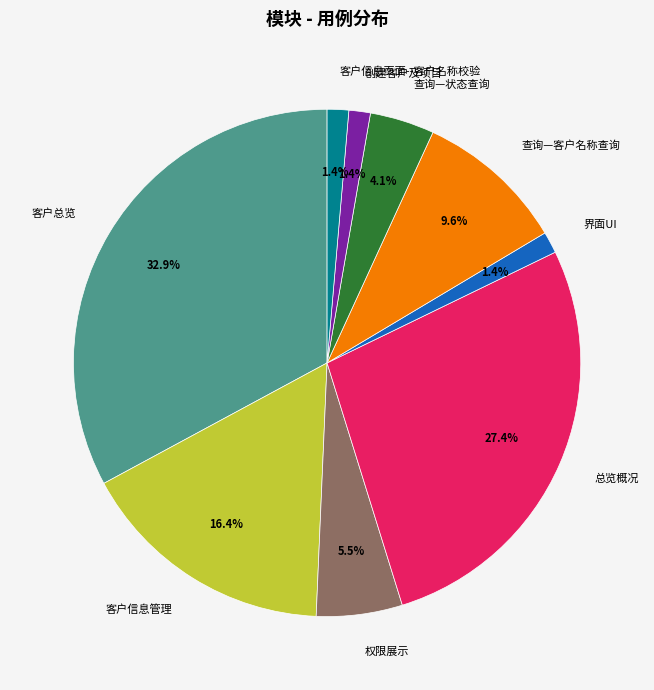

Combined, do 总览概况 and 查询—状态查询 account for over 50%?

No